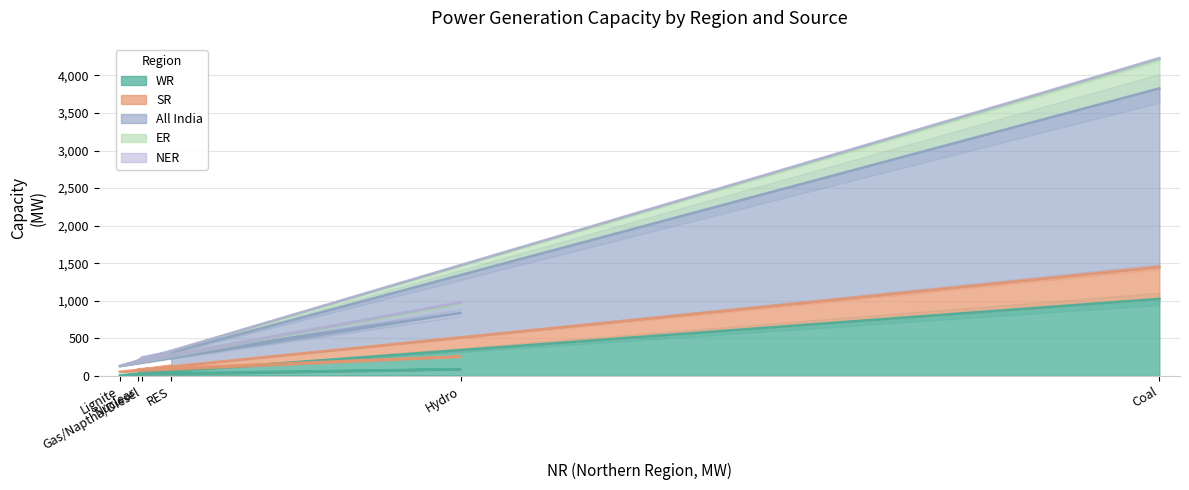

What is the total value across all series at Coal?

9476